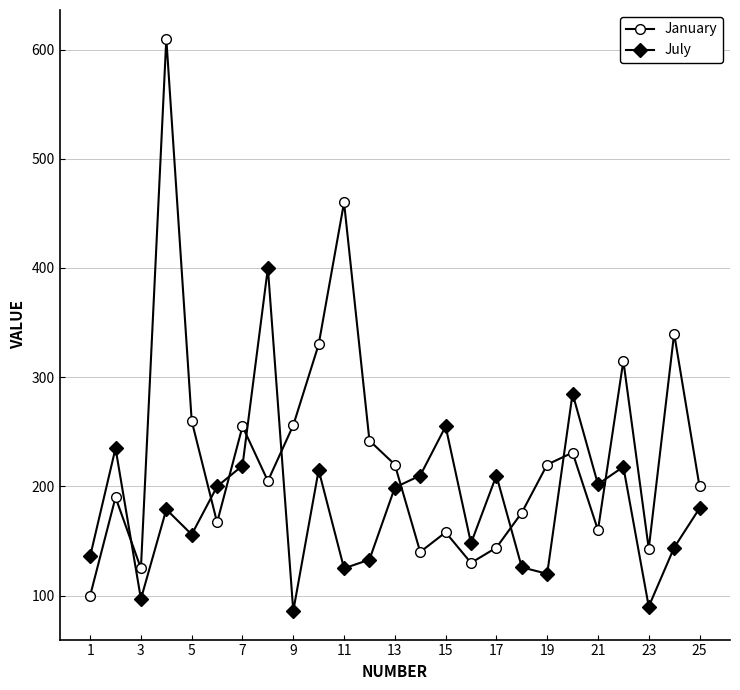

List the series in order of their overall mean, highest first.

January, July